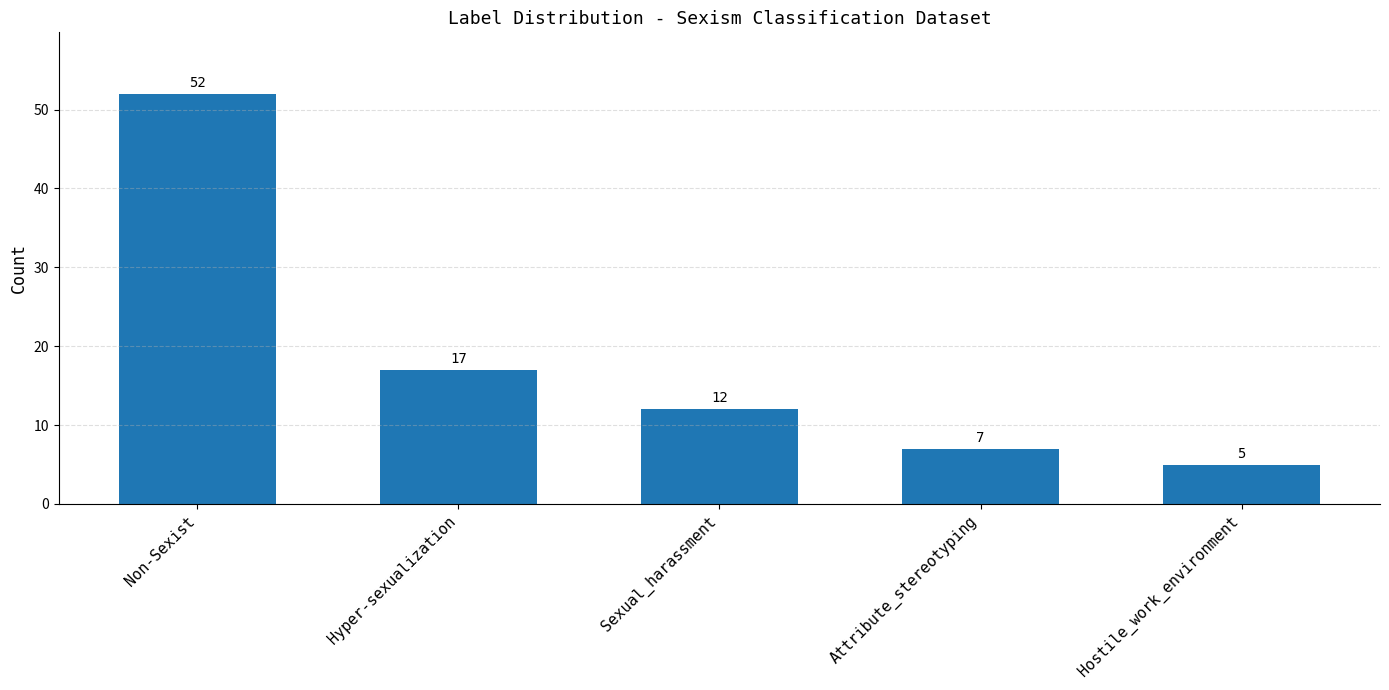

Reading left to right, transcribe all the data shown in this chart.

52	17	12	7	5